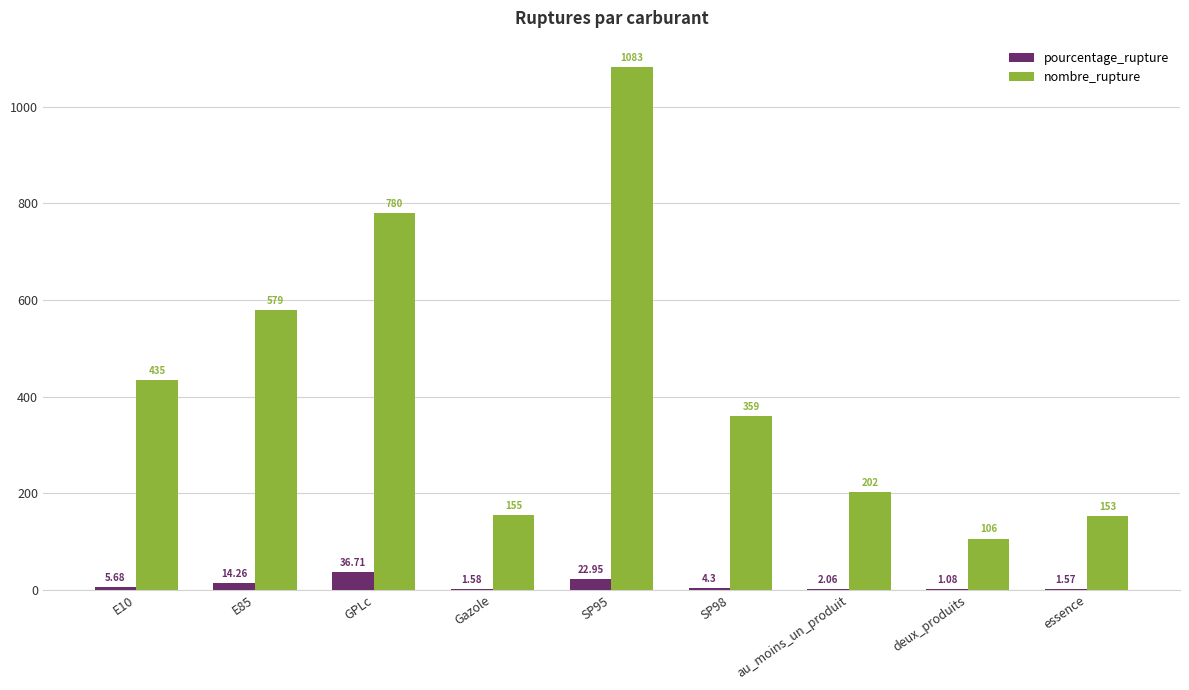

Which series changed the most between SP98 and essence?

nombre_rupture